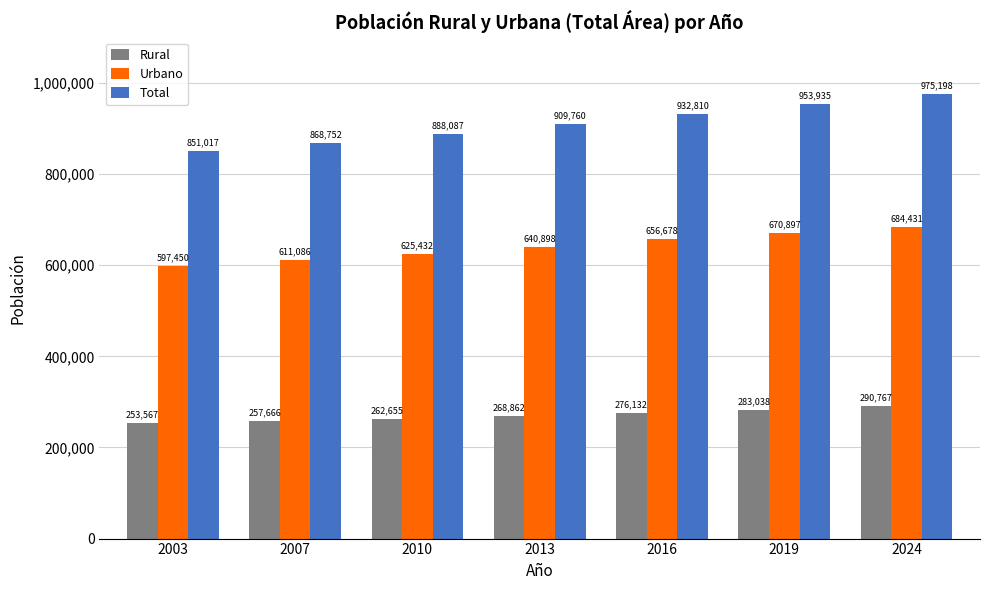

At which label is Urbano closest to 640940?

2013